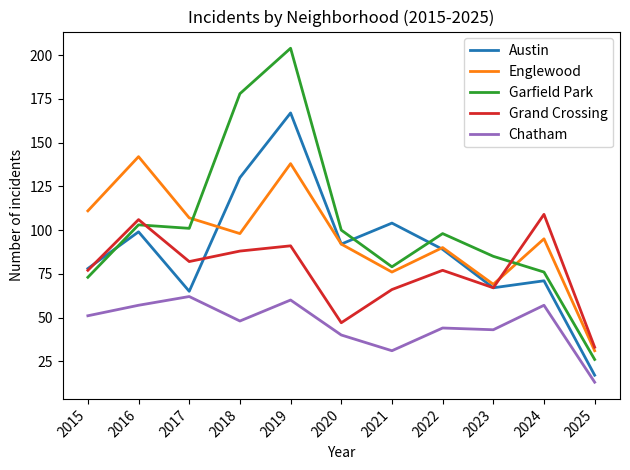

Reading left to right, transcribe all the data shown in this chart.

Austin: 2015=78	2016=99	2017=65	2018=130	2019=167	2020=92	2021=104	2022=89	2023=67	2024=71	2025=17
Englewood: 2015=111	2016=142	2017=107	2018=98	2019=138	2020=92	2021=76	2022=90	2023=69	2024=95	2025=31
Garfield Park: 2015=73	2016=103	2017=101	2018=178	2019=204	2020=100	2021=79	2022=98	2023=85	2024=76	2025=26
Grand Crossing: 2015=77	2016=106	2017=82	2018=88	2019=91	2020=47	2021=66	2022=77	2023=67	2024=109	2025=33
Chatham: 2015=51	2016=57	2017=62	2018=48	2019=60	2020=40	2021=31	2022=44	2023=43	2024=57	2025=13